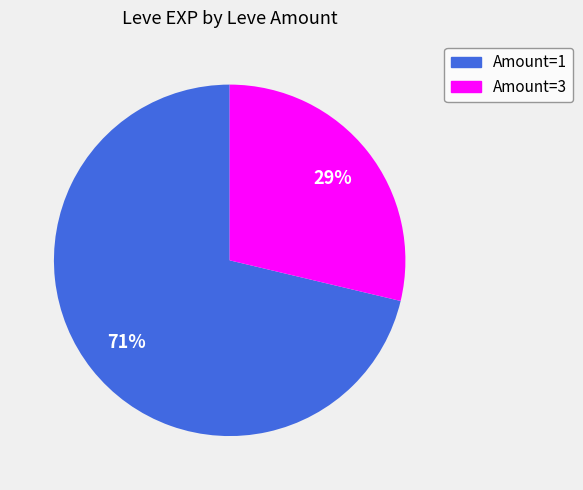

To the nearest percent, what is the average slice percentage?

50%